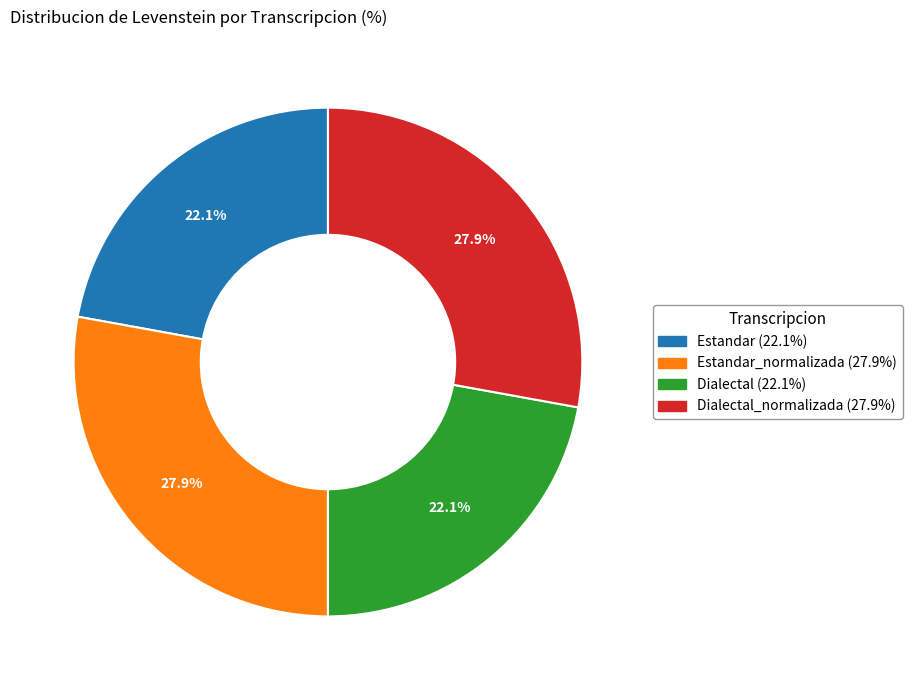

Does any single category account for the majority?

No